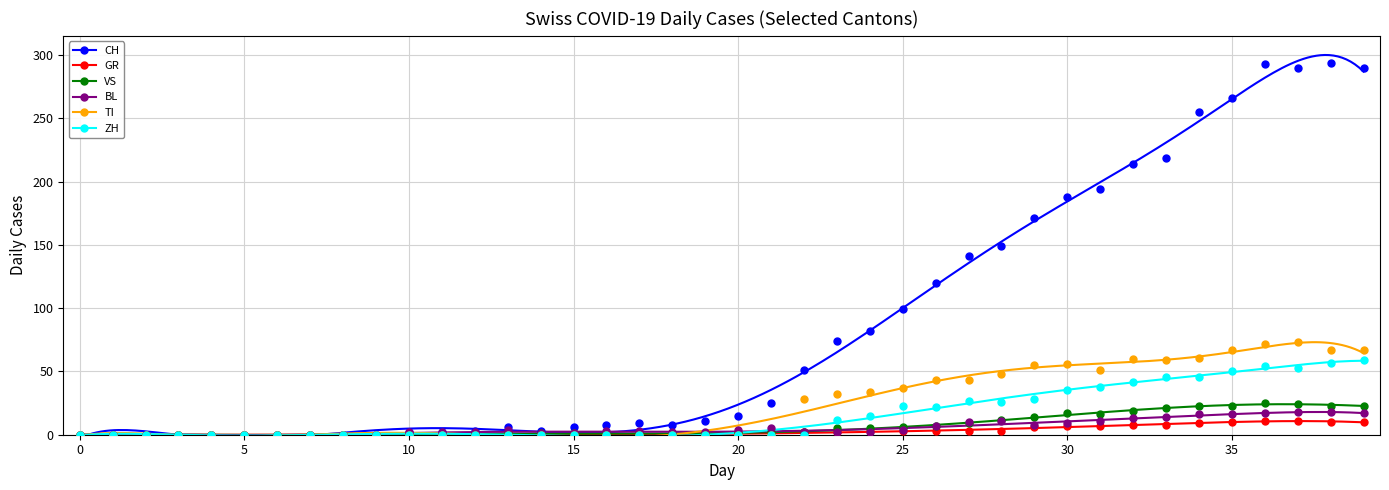

What is the total value across all series at 2020-03-19?

127